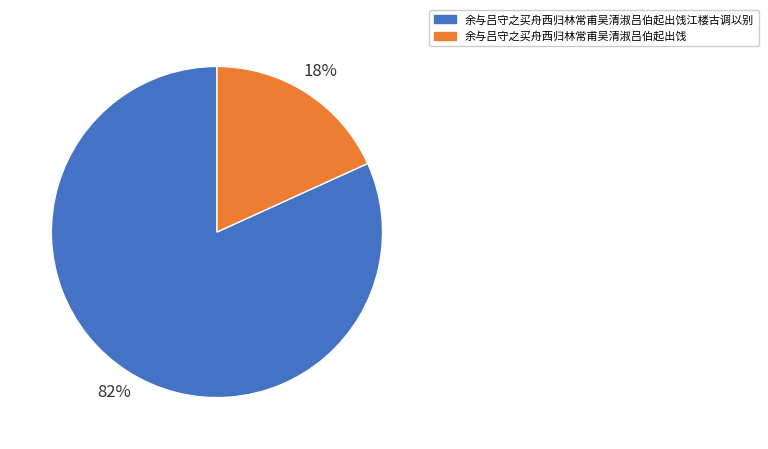

Combined, do 余与吕守之买舟西归林常甫吴清淑吕伯起出饯江楼古调以别 and 余与吕守之买舟西归林常甫吴清淑吕伯起出饯 account for over 50%?

Yes